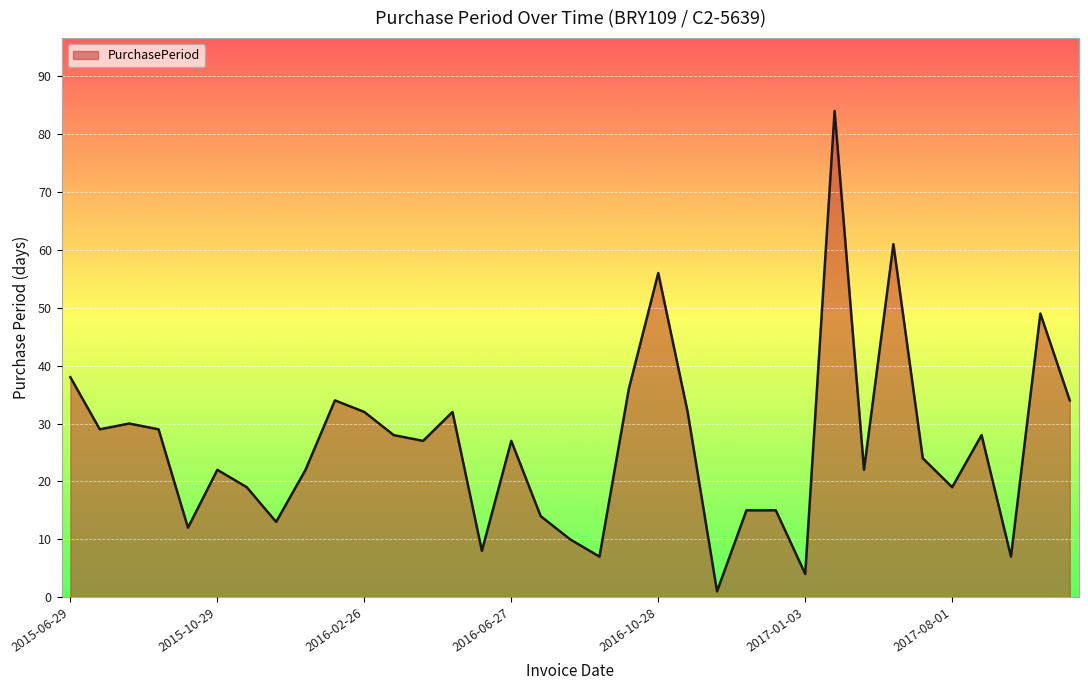

Does the chart display data point markers on the line(s)?

No